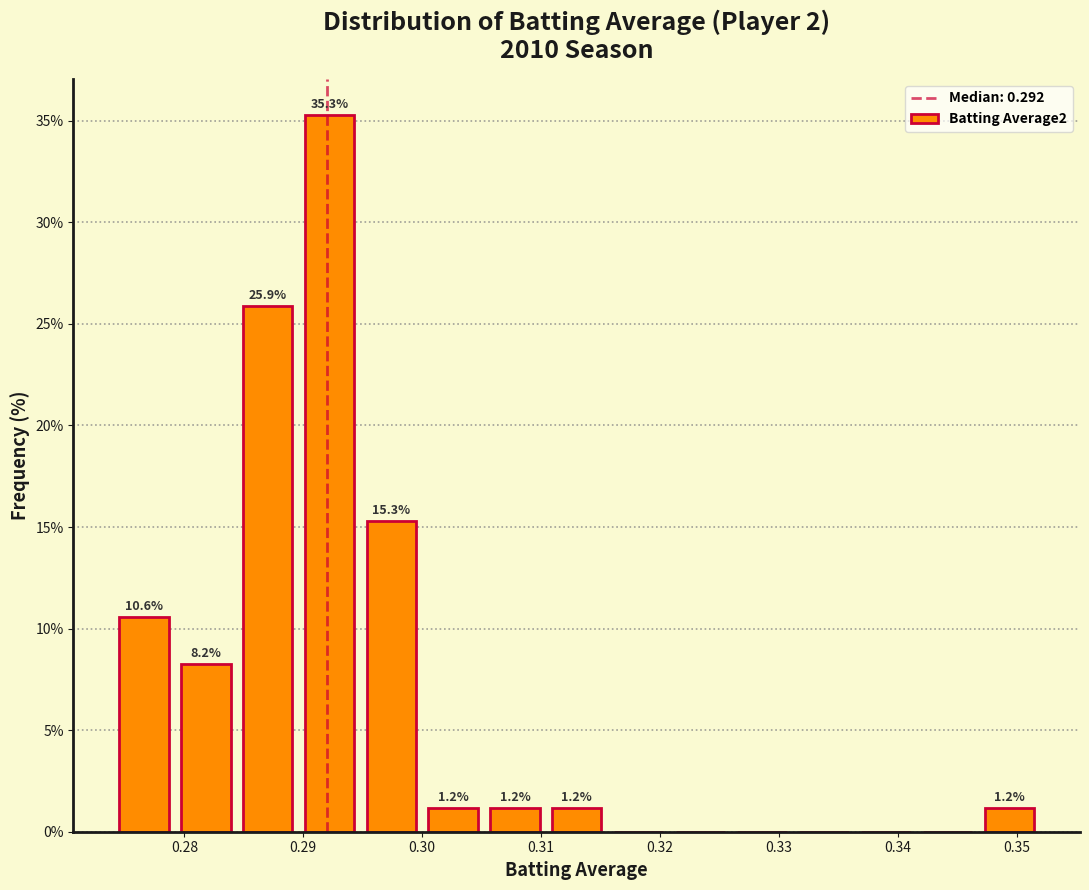

Which range on the x-axis has the tallest bar?

0.290 to 0.295